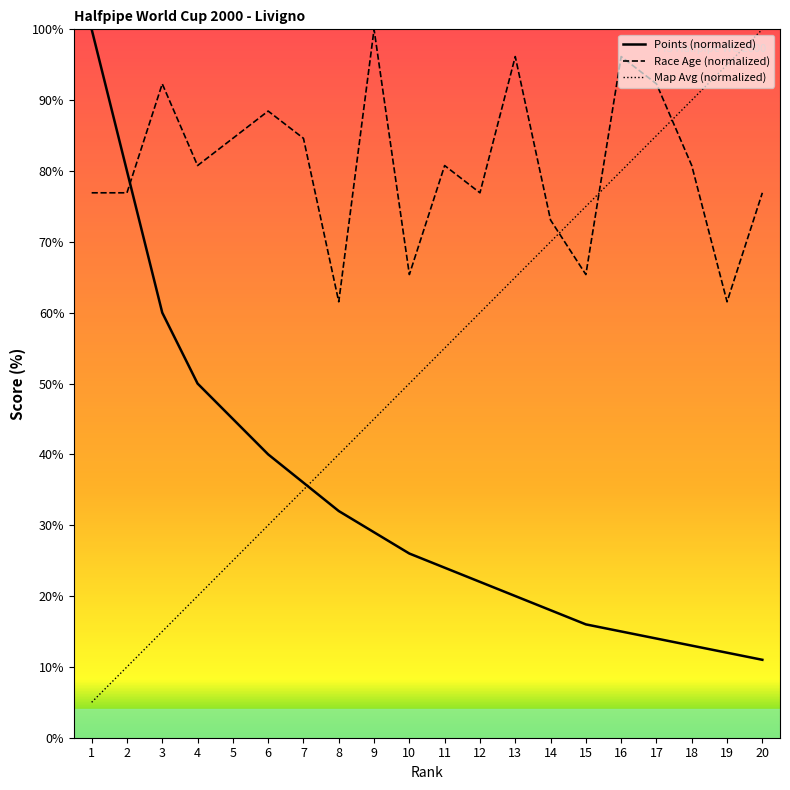

Which category has the highest value across all series?

1